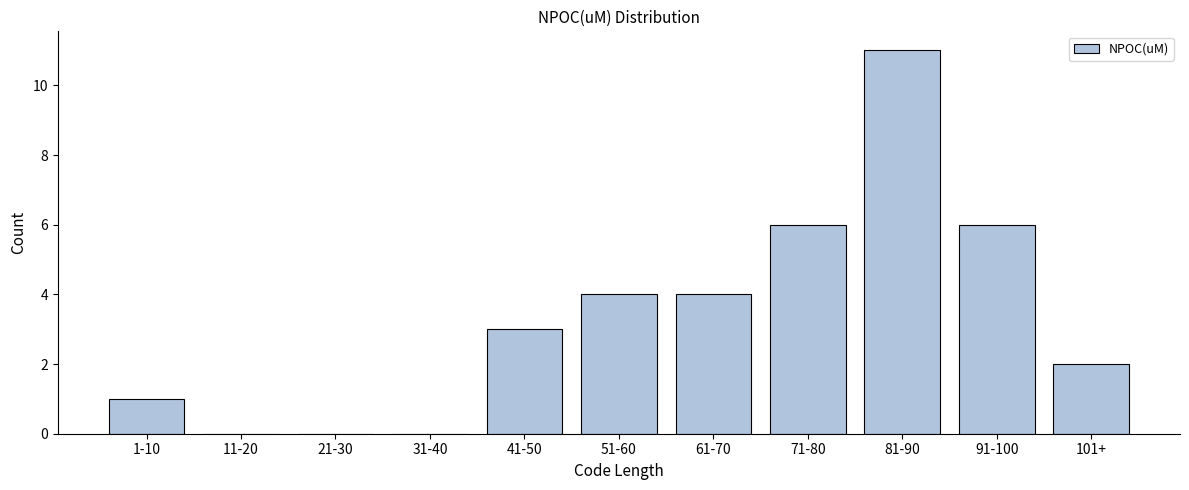

Reading left to right, list all the values displayed in this chart.

1-10=1	11-20=0	21-30=0	31-40=0	41-50=3	51-60=4	61-70=4	71-80=6	81-90=11	91-100=6	101+=2